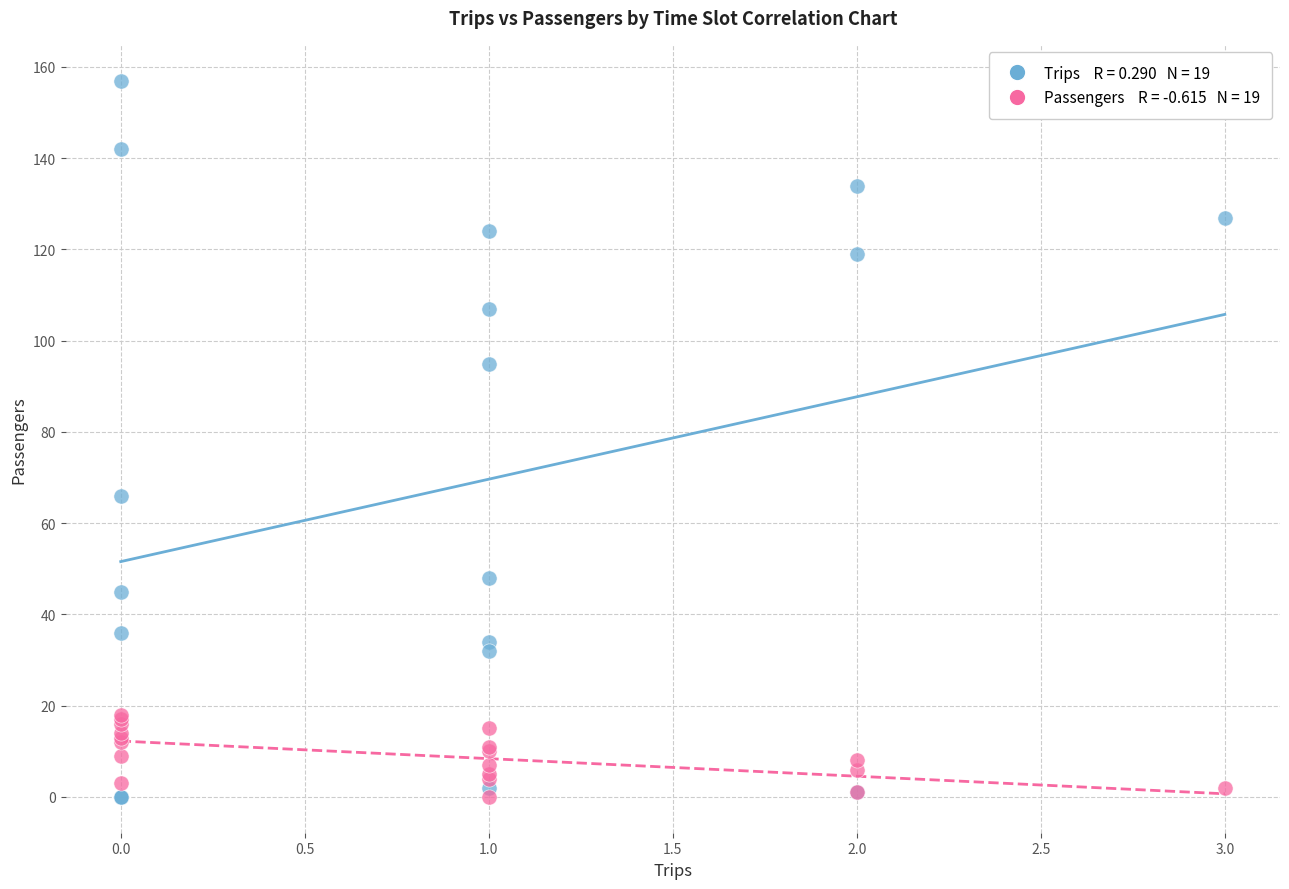

Across all series, what Y value is closest to 78?

66